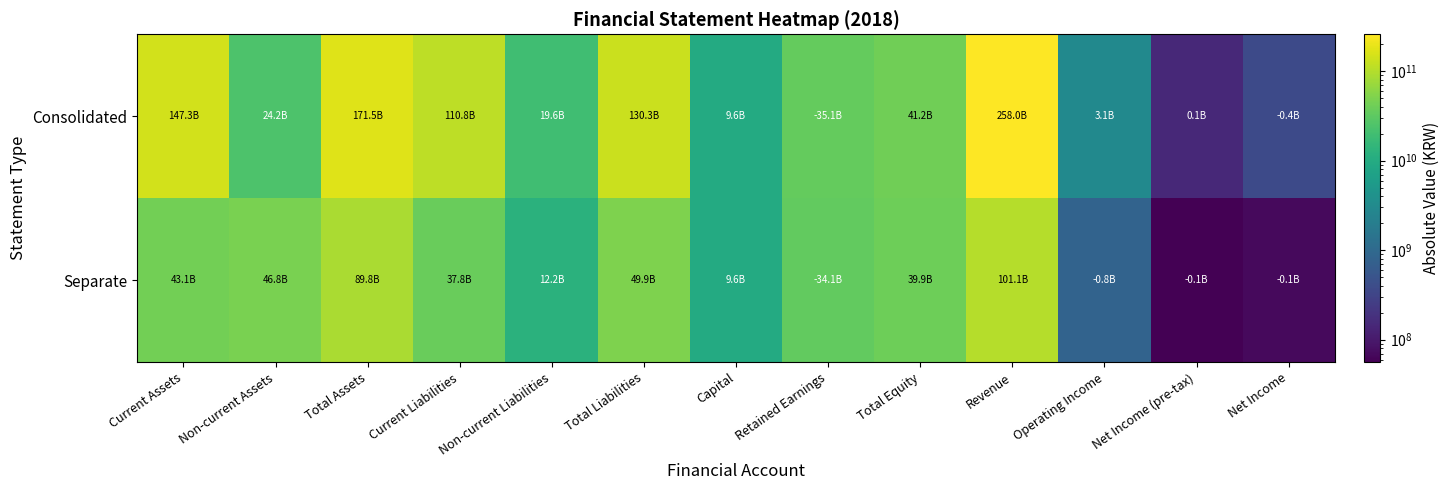

What is the smallest value displayed?

56066182